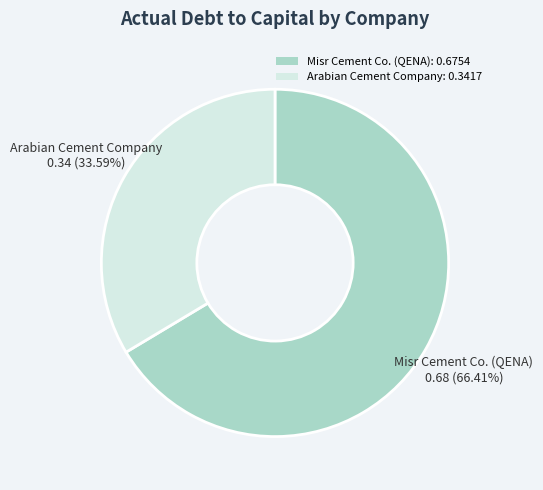

Between Misr Cement Co. (QENA): 0.6754 and Arabian Cement Company: 0.3417, which is larger?

Misr Cement Co. (QENA): 0.6754